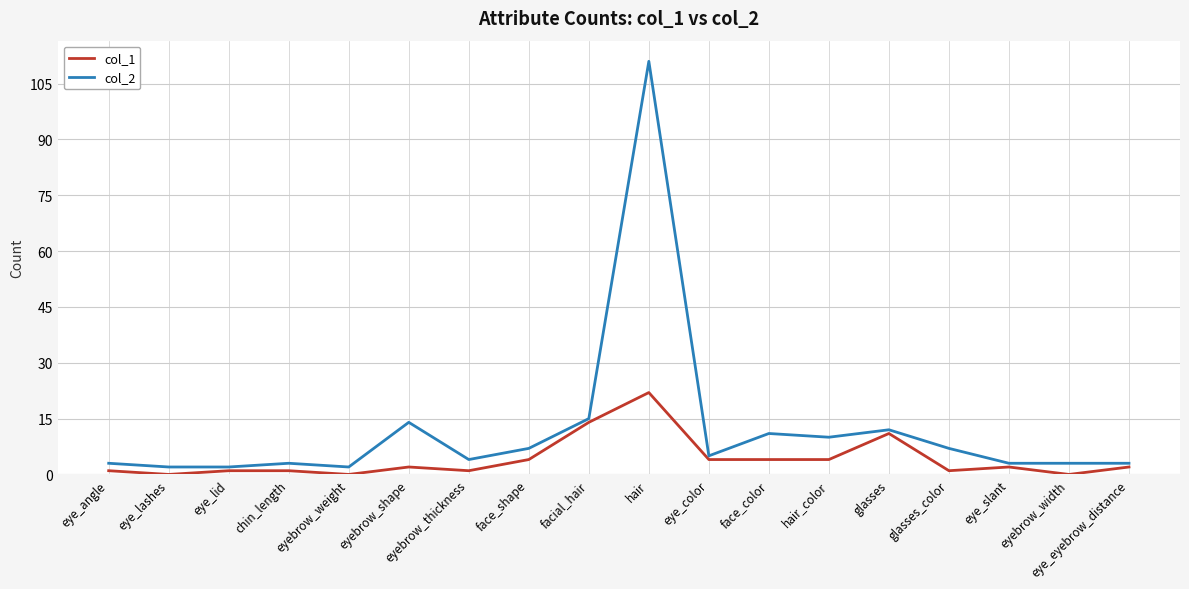

Which series has the largest range (max minus min)?

col_2